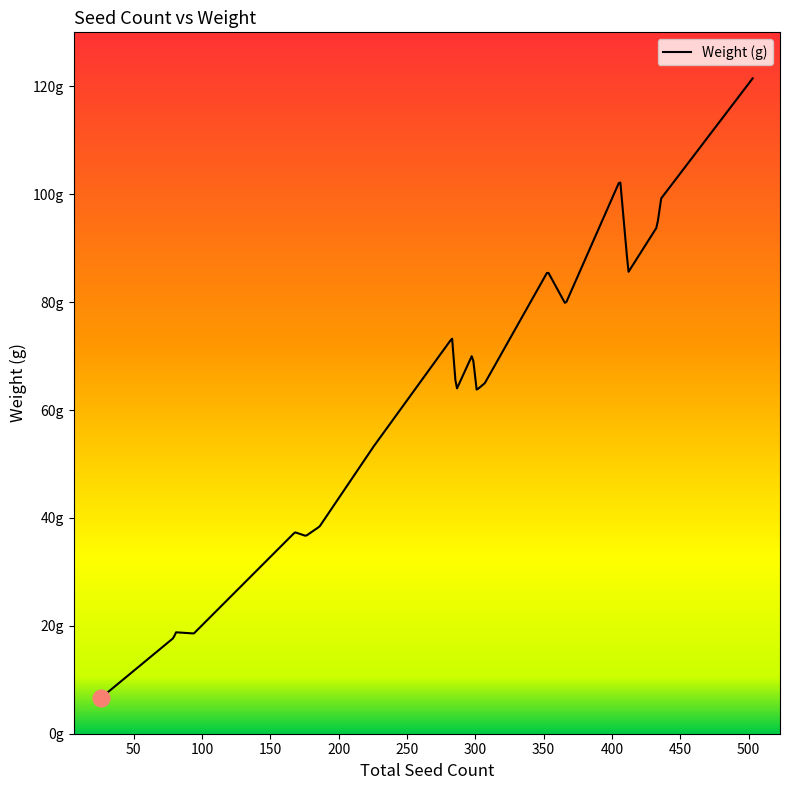

Is this an area chart (filled region under the line)?

No